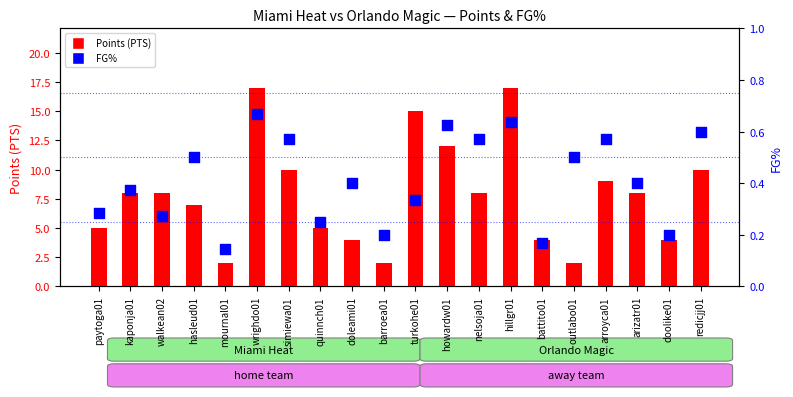

Which series has the widest spread of Y values?

Points (PTS)